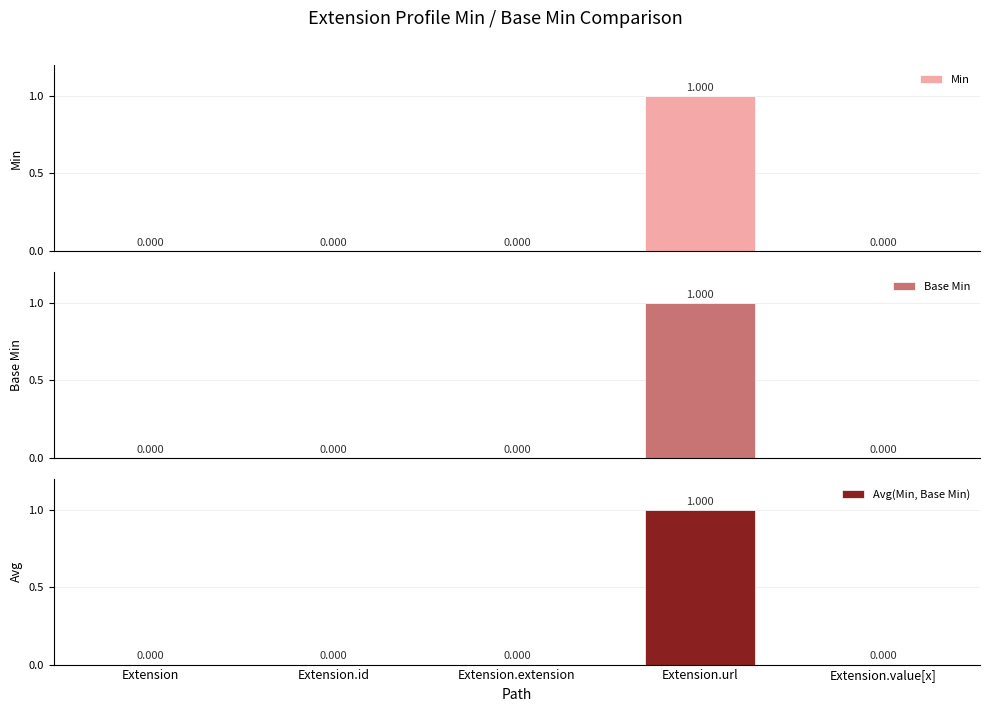

At which label does Avg(Min, Base Min) reach its peak?

Extension.url